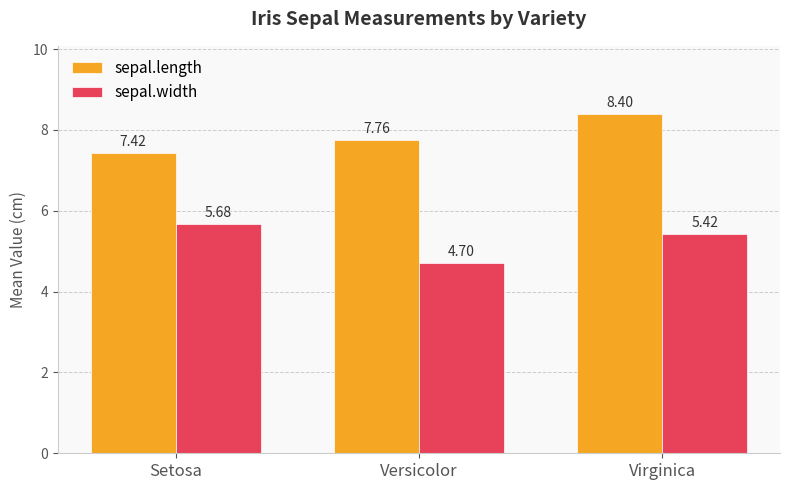

What position from the left is Versicolor?

2